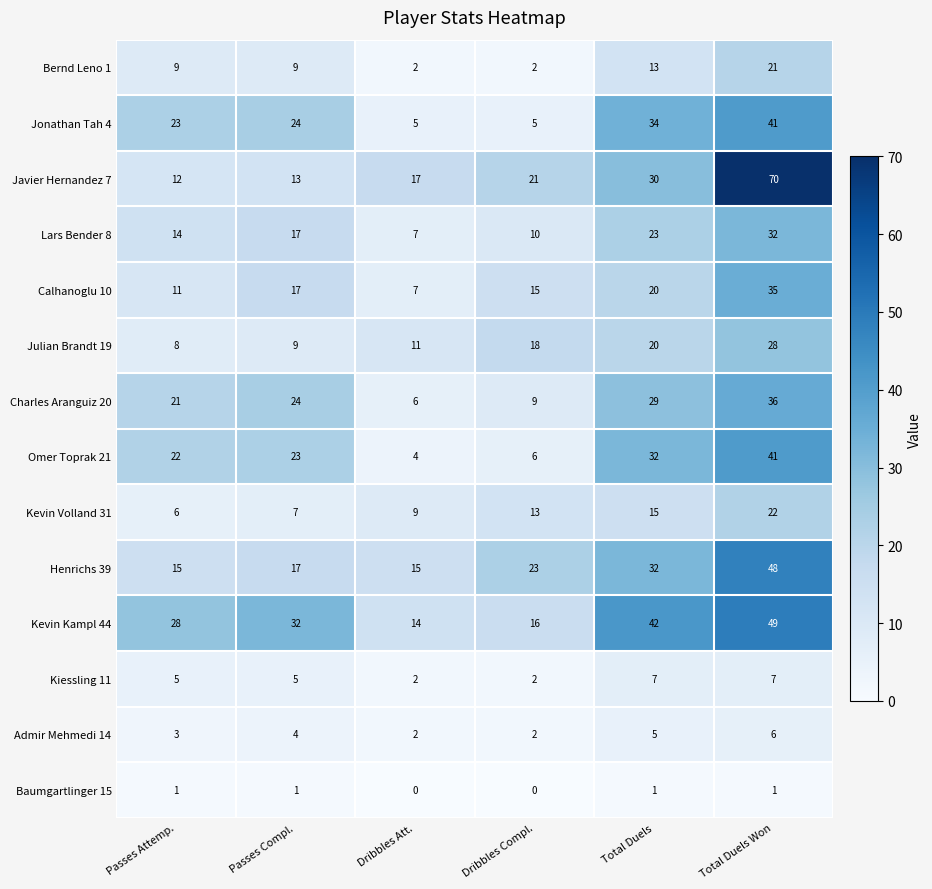

What is the difference between the maximum and minimum values in the Javier Hernandez 7 series?

58